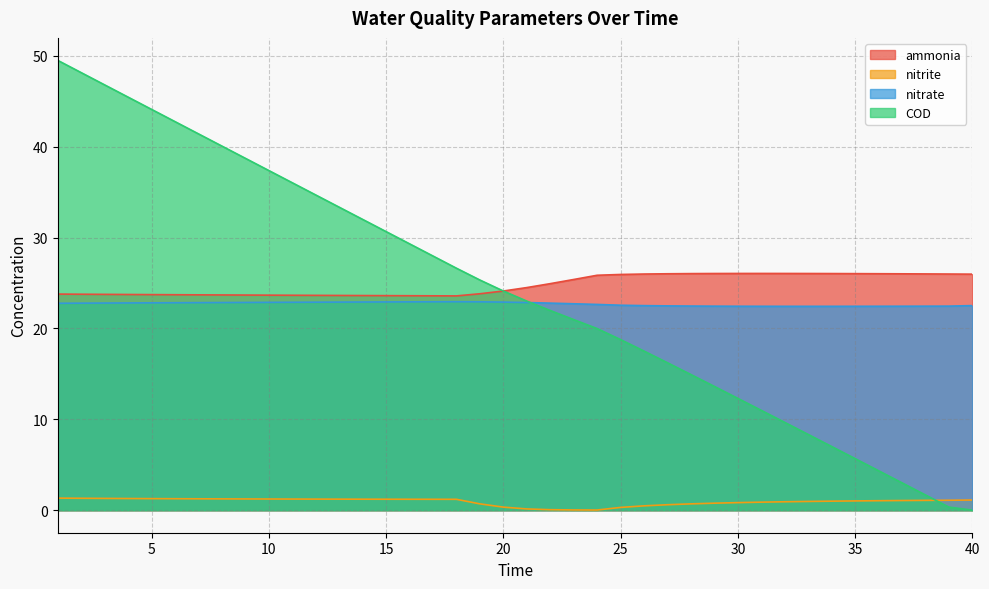

Which series has the widest spread of values?

COD